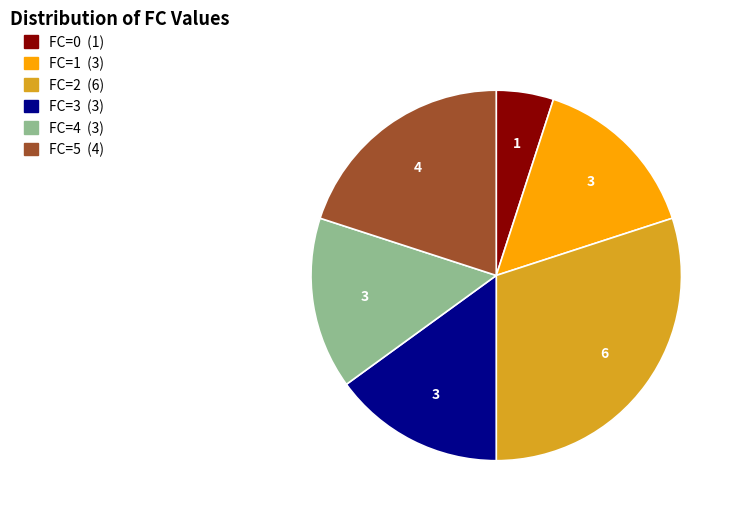

Between FC=5 (4) and FC=0 (1), which is larger?

FC=5 (4)